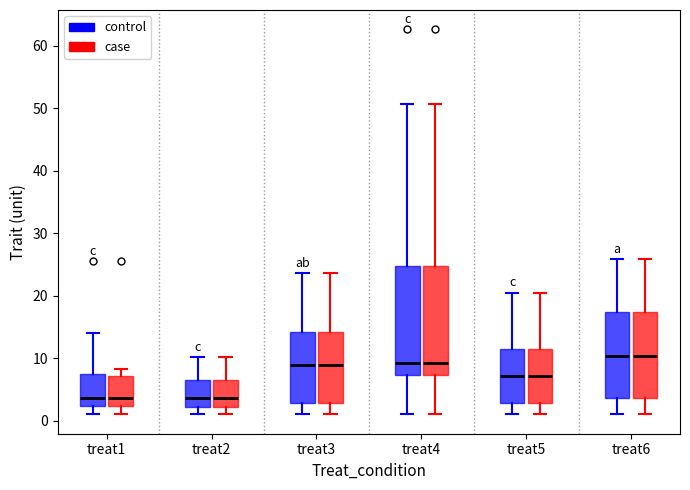

Where does the lower whisker of the box for treat4 (control) end on the y-axis? The values are not printed on the chart, so give them approximately, as read against the axis.

1